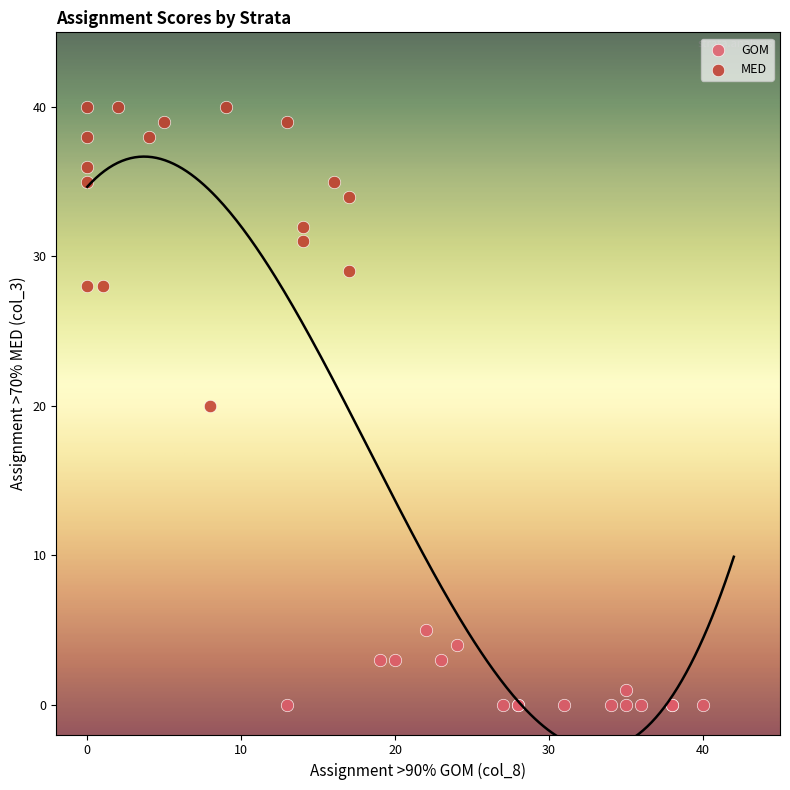

Which series contains the lowest Y value?

GOM